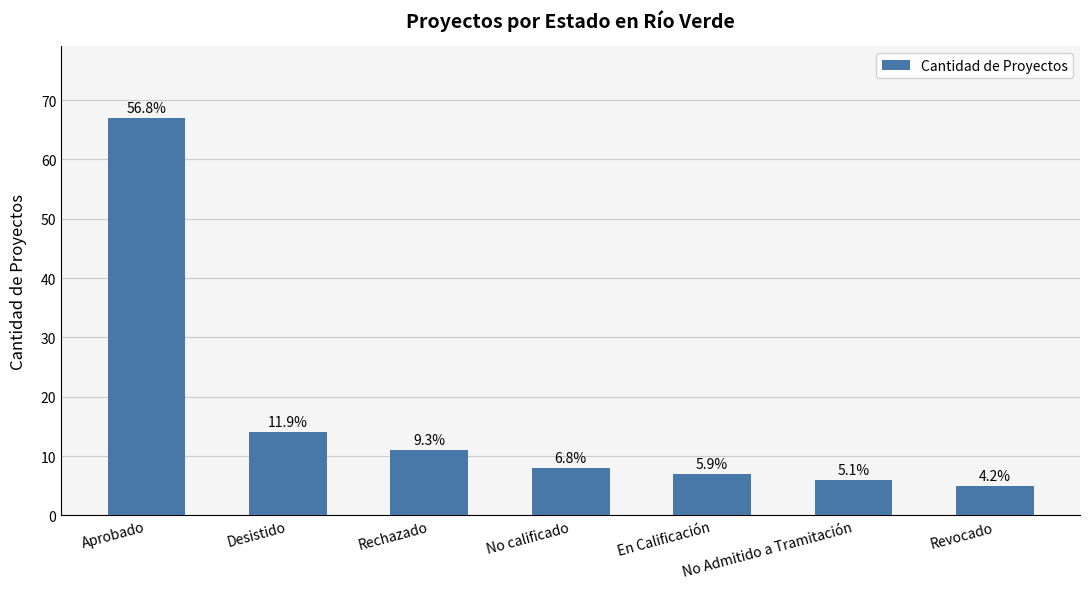

What is the sum of all values?

118